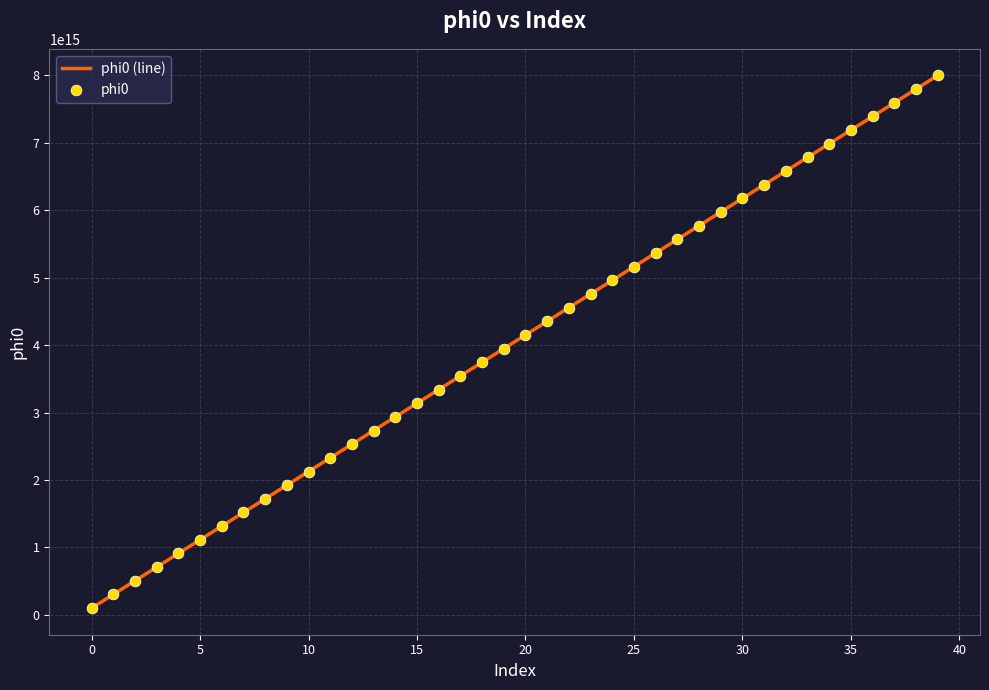

Is this an area chart (filled region under the line)?

No